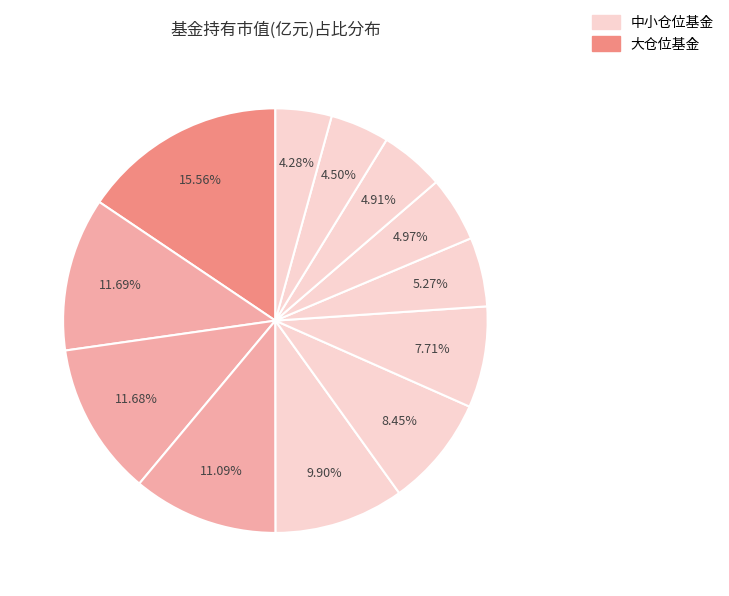

Count the number of slices in the pie.

12